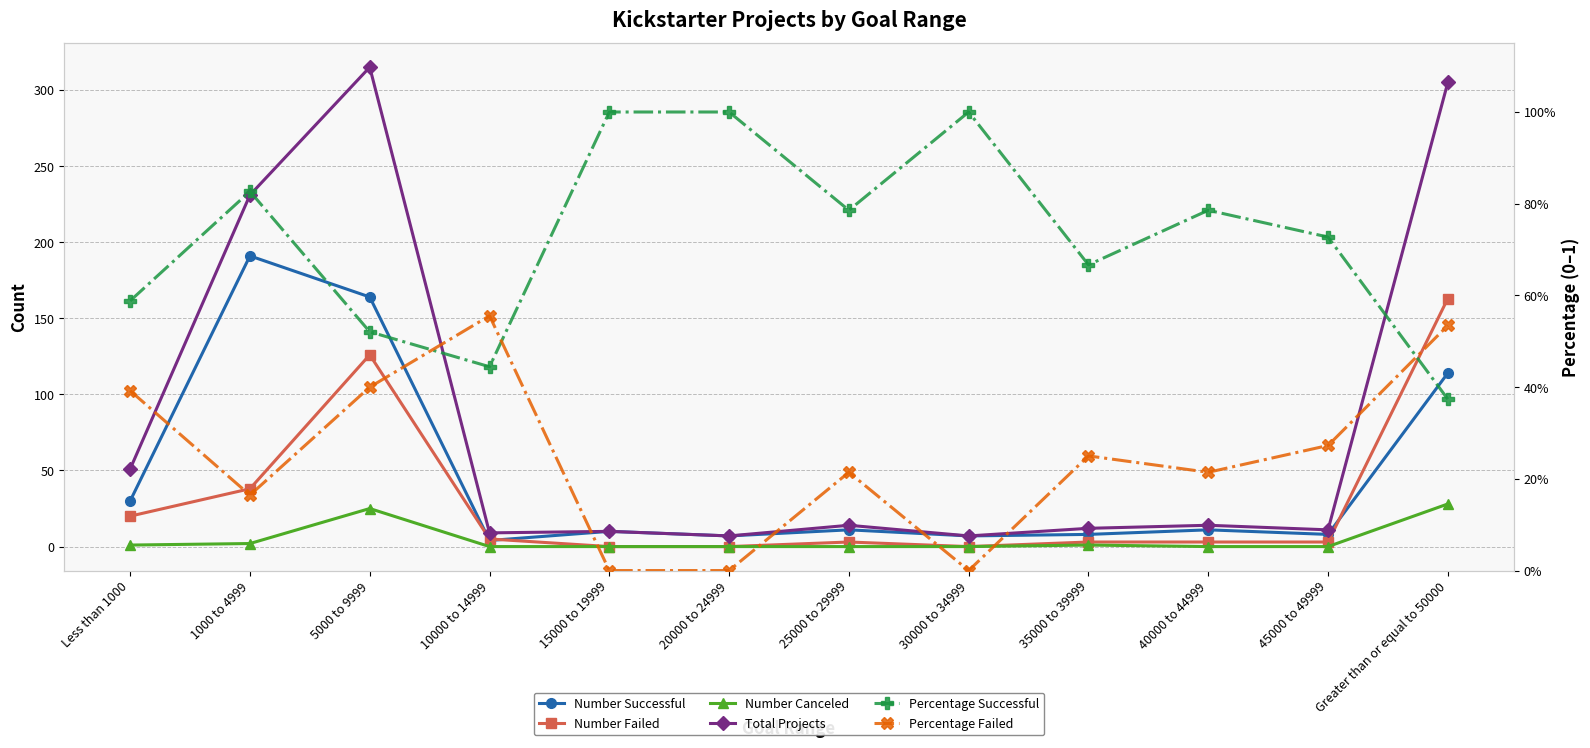

Where is the first local minimum for Total Projects?

10000 to 14999